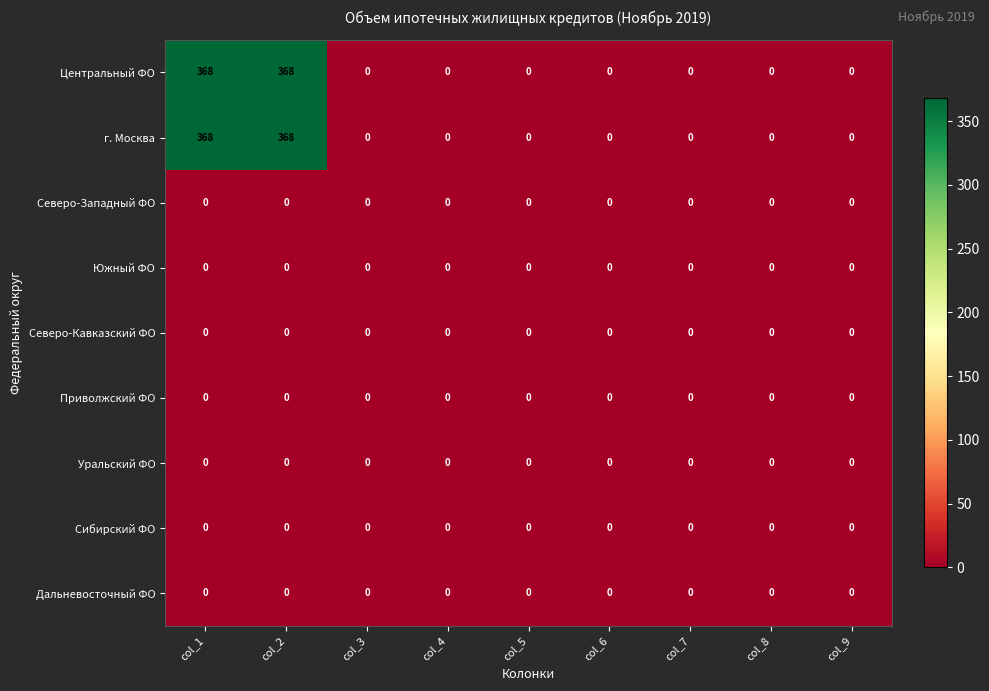

What is the average value of the г. Москва series?

82